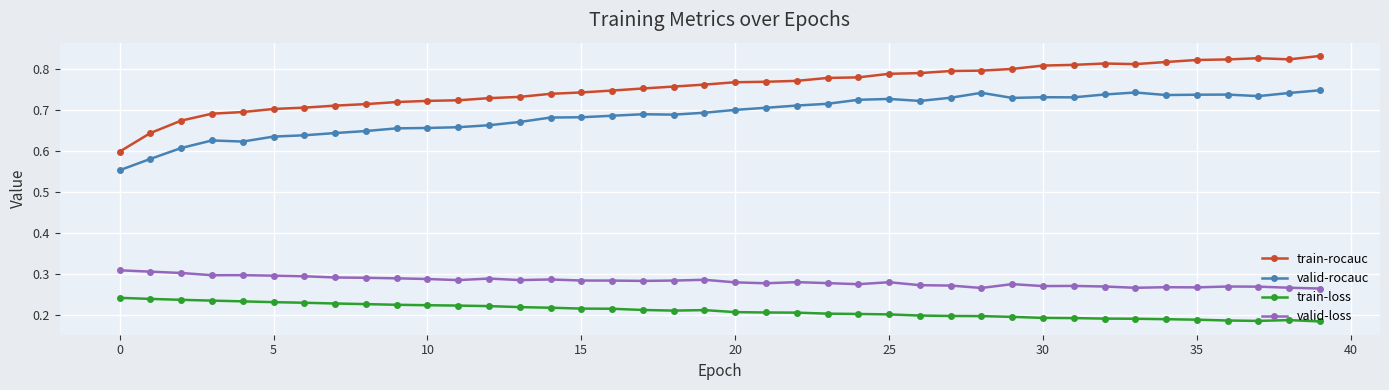

True or false: valid-loss has more than 1 points higher than both neighbors.

True